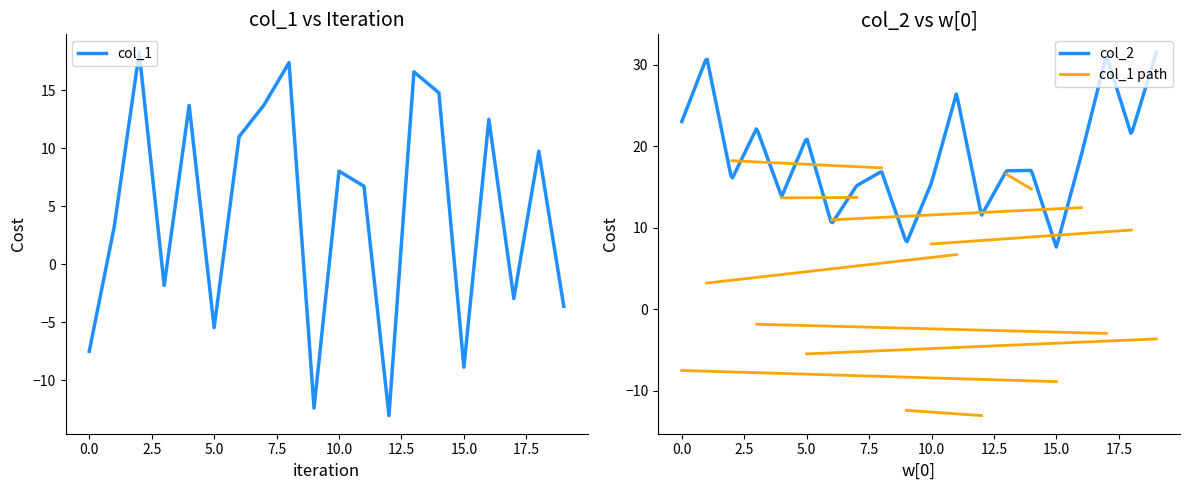

Does the chart have visible grid lines?

No